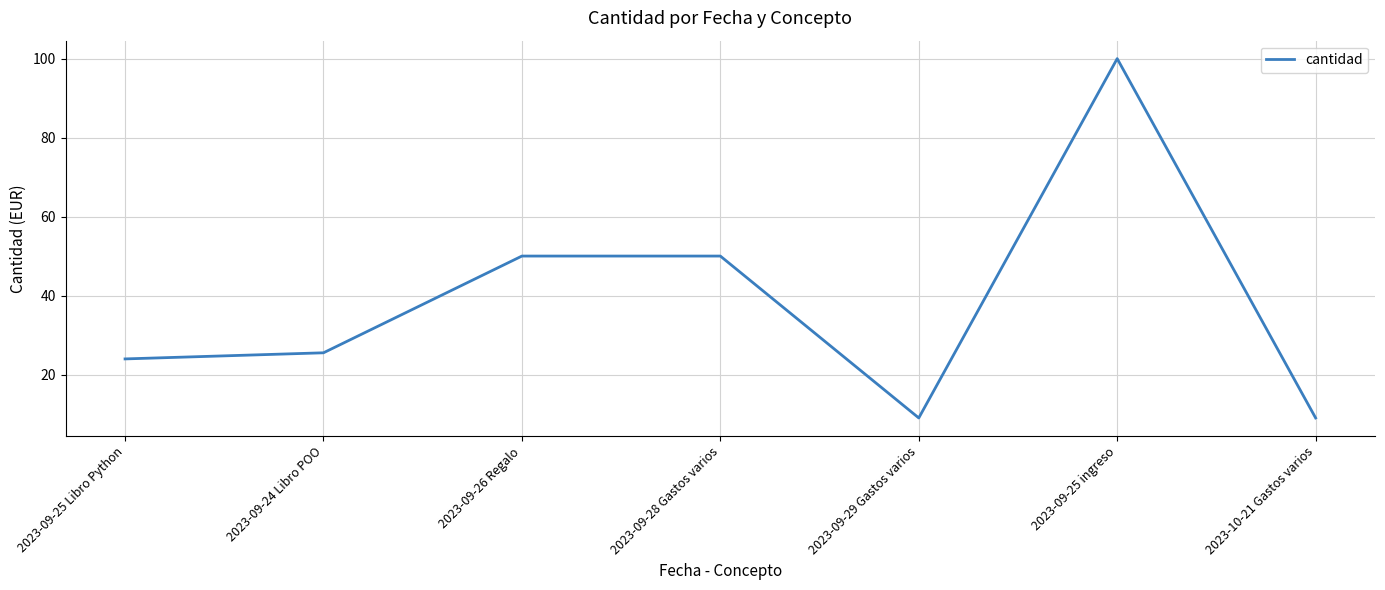

What is the difference between the second highest and minimum values?

41.0